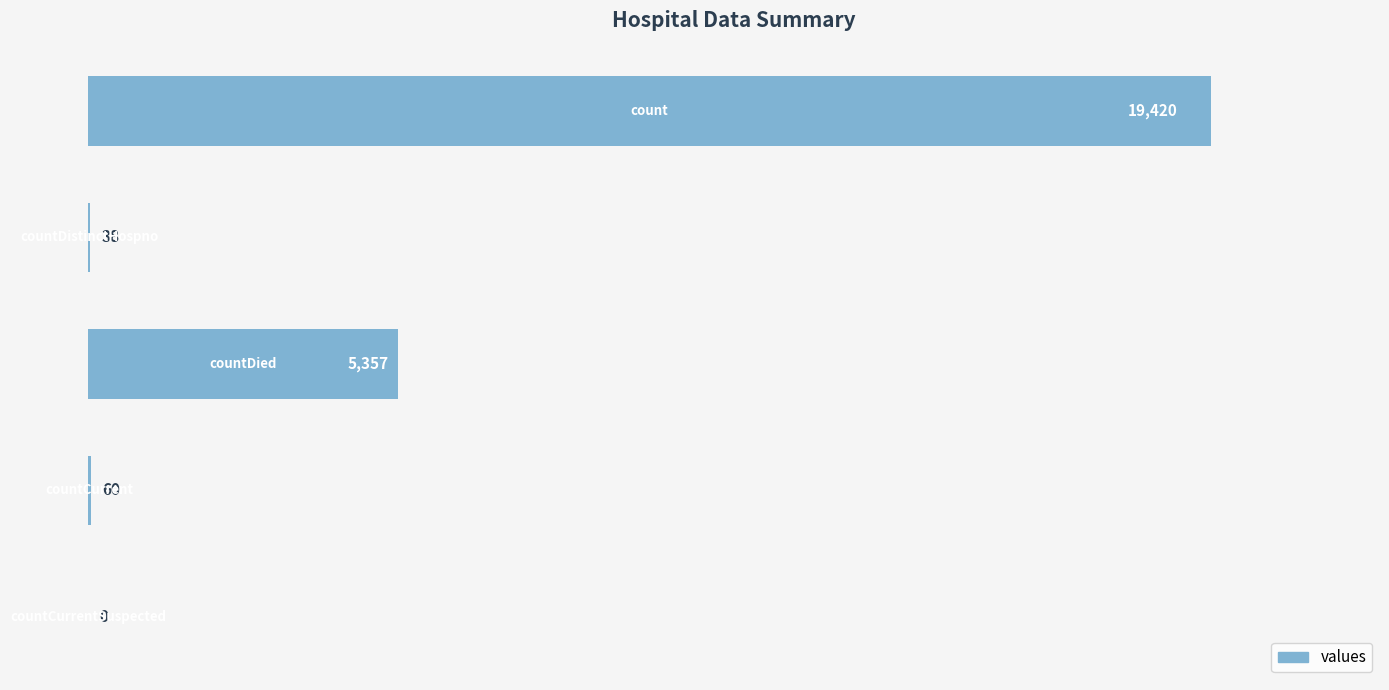

What is the maximum value shown in the chart?

19420